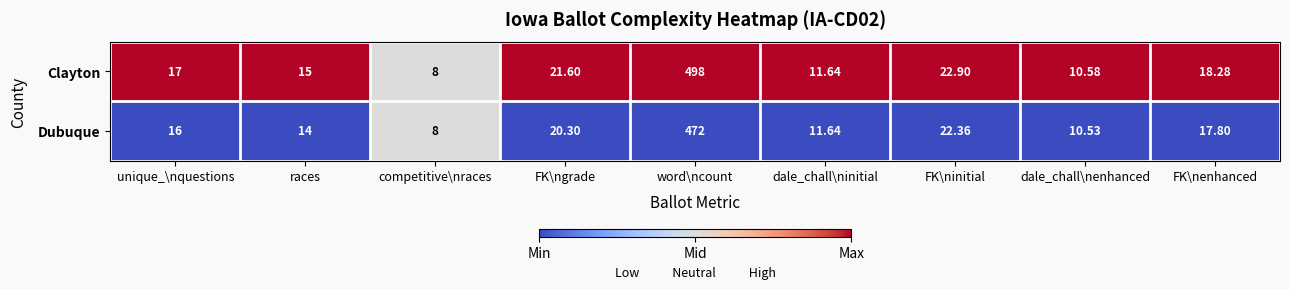

At which label is Dubuque closest to 240?

FK\ninitial